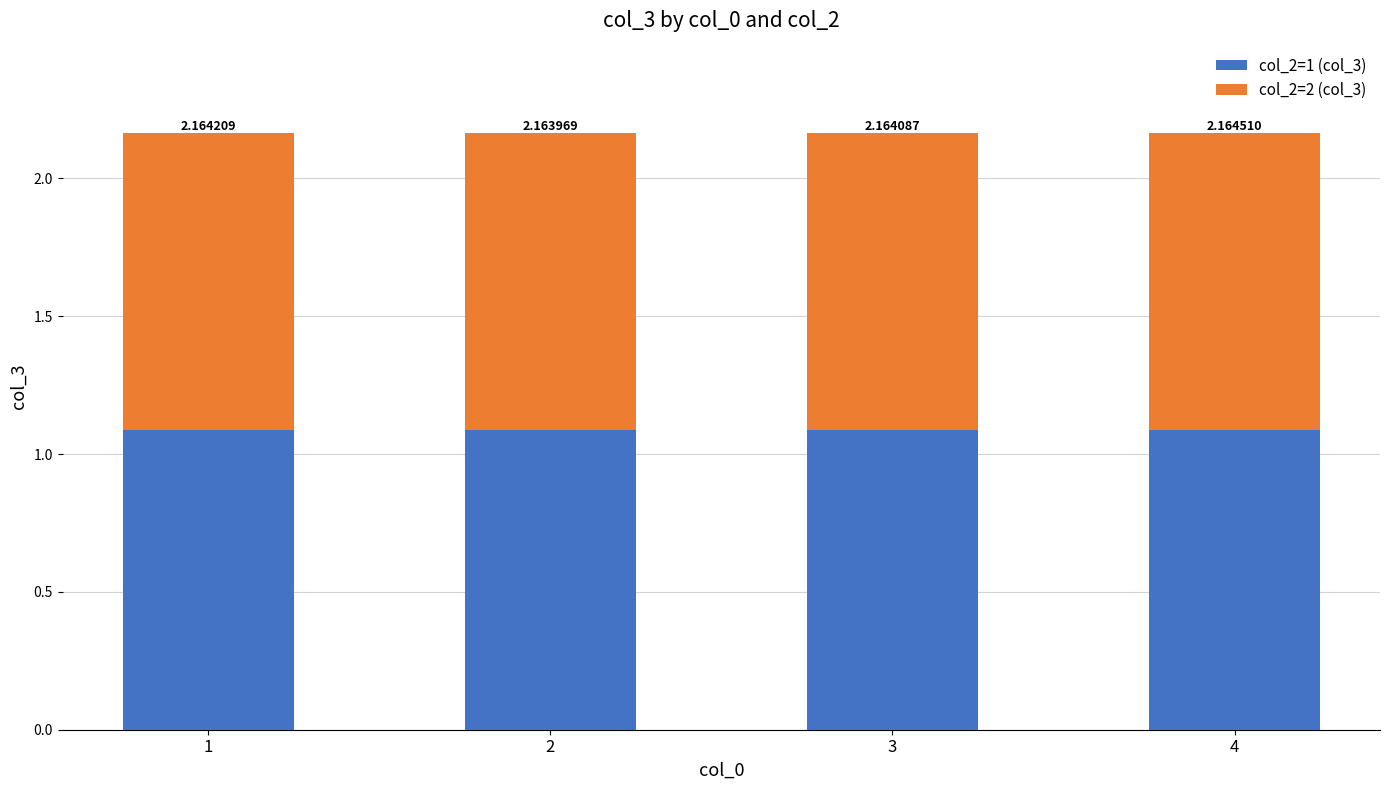

Are the bars horizontal?

No